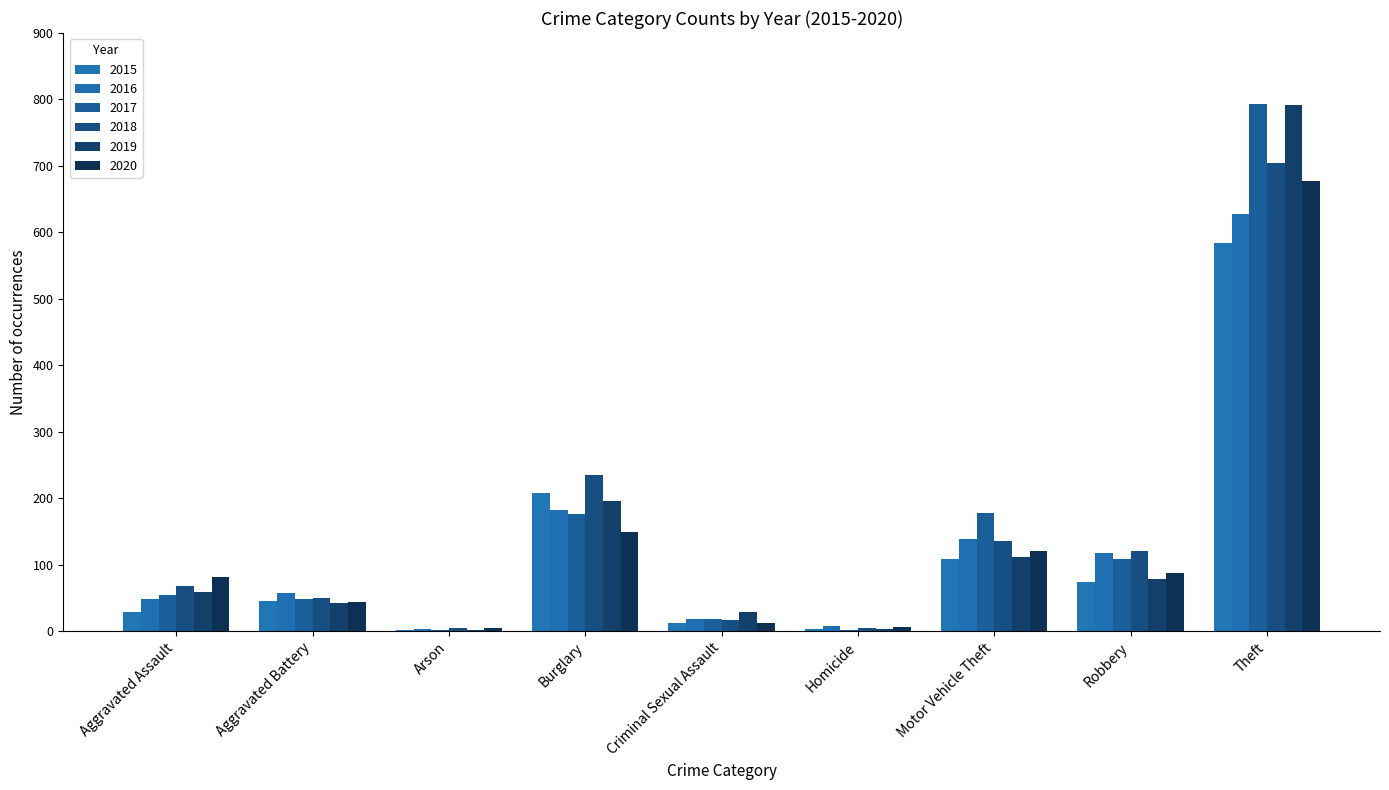

How many series are shown in this chart?

6